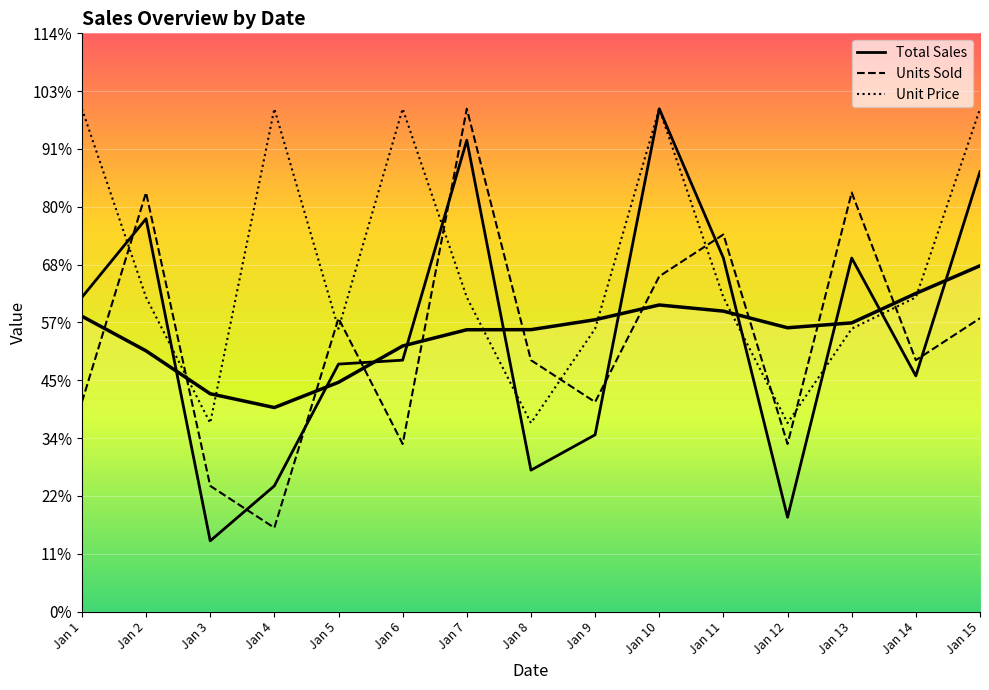

Which has a higher value, Jan 8 or Jan 11?

Jan 11